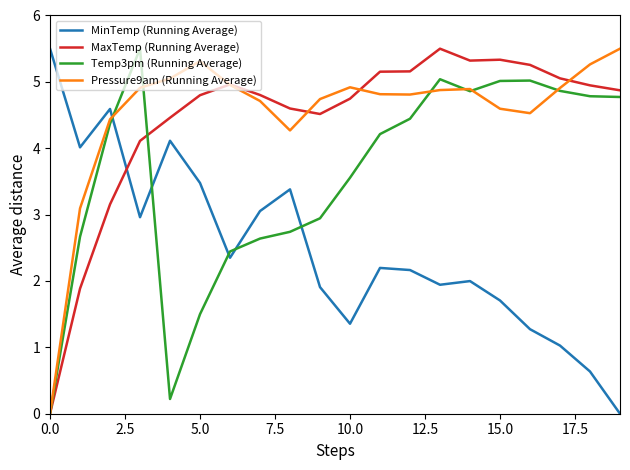

Does the chart have visible grid lines?

No